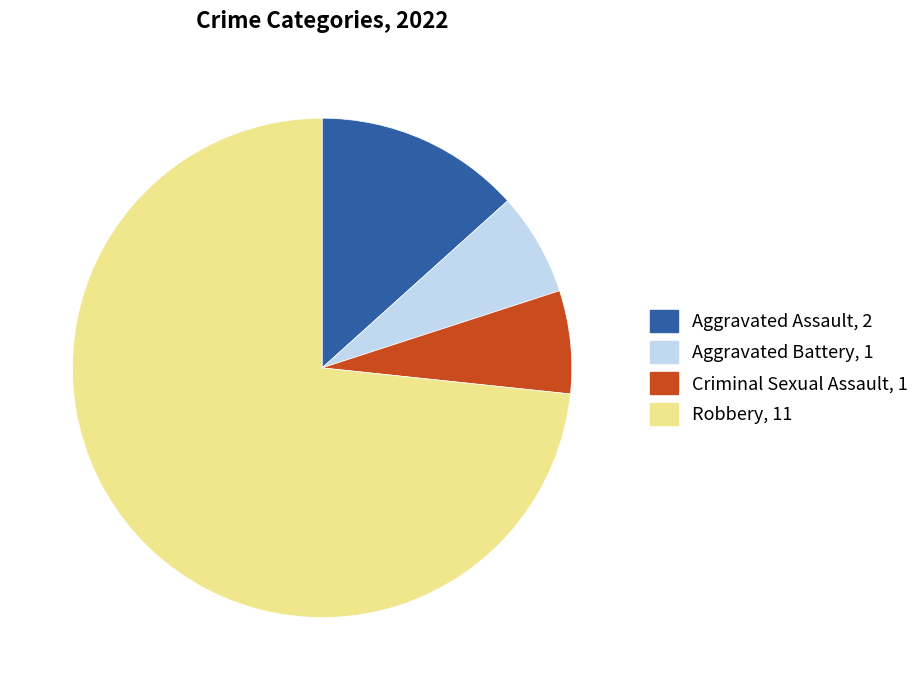

How many slices are in this pie chart?

4